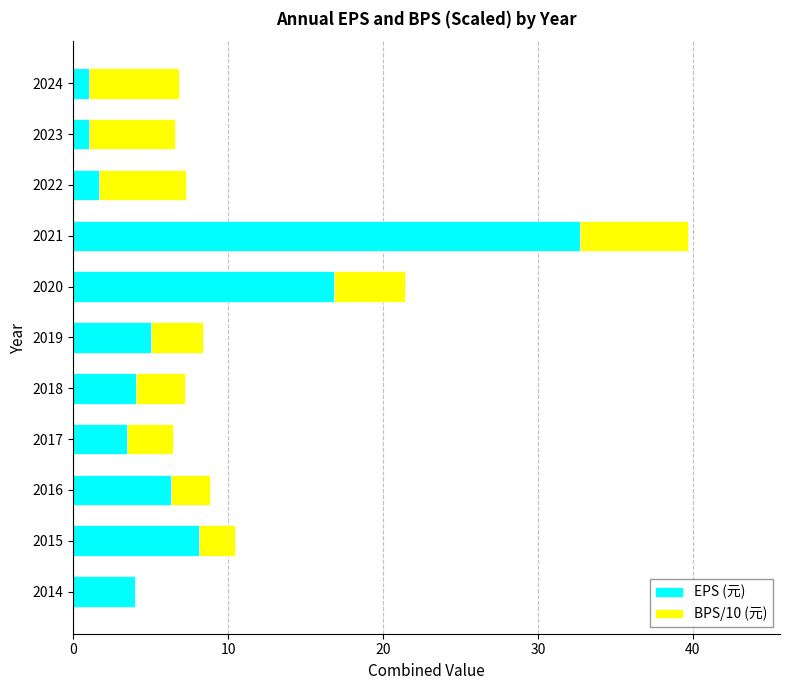

At which label is EPS (元) closest to 16?

2020